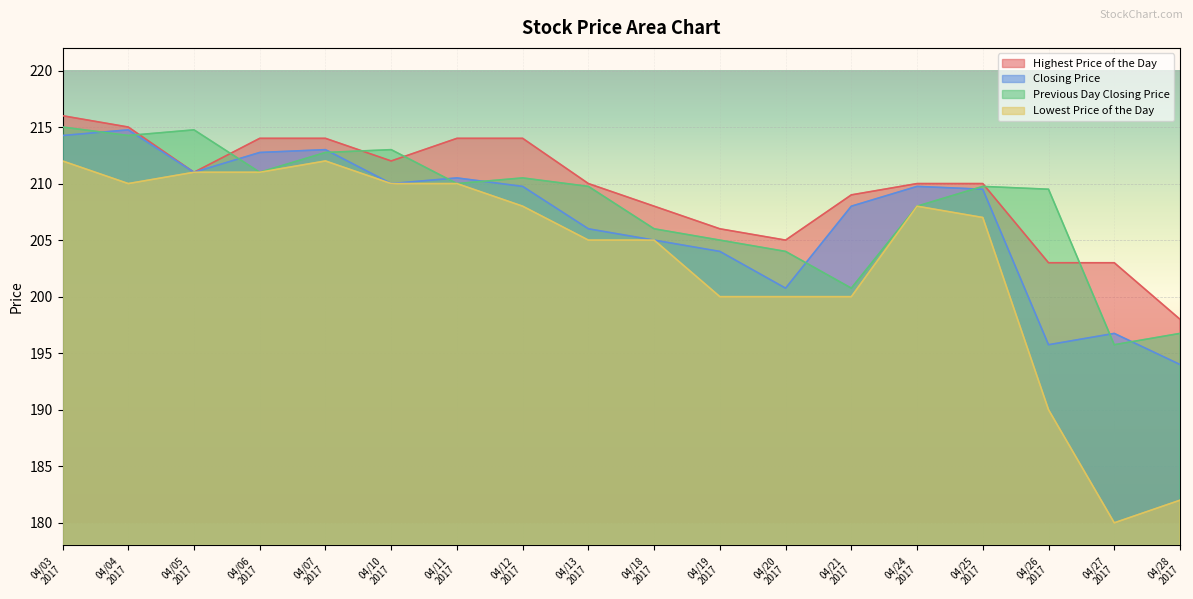

How many data points in Previous Day Closing Price are less than 209?

7